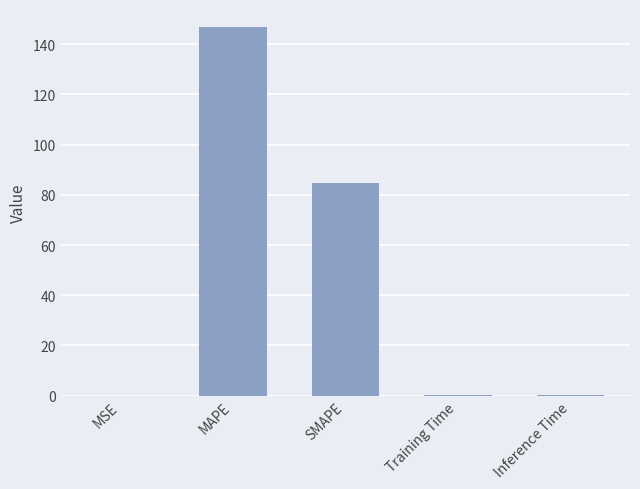

Where is the data nearest to the value 73?

SMAPE